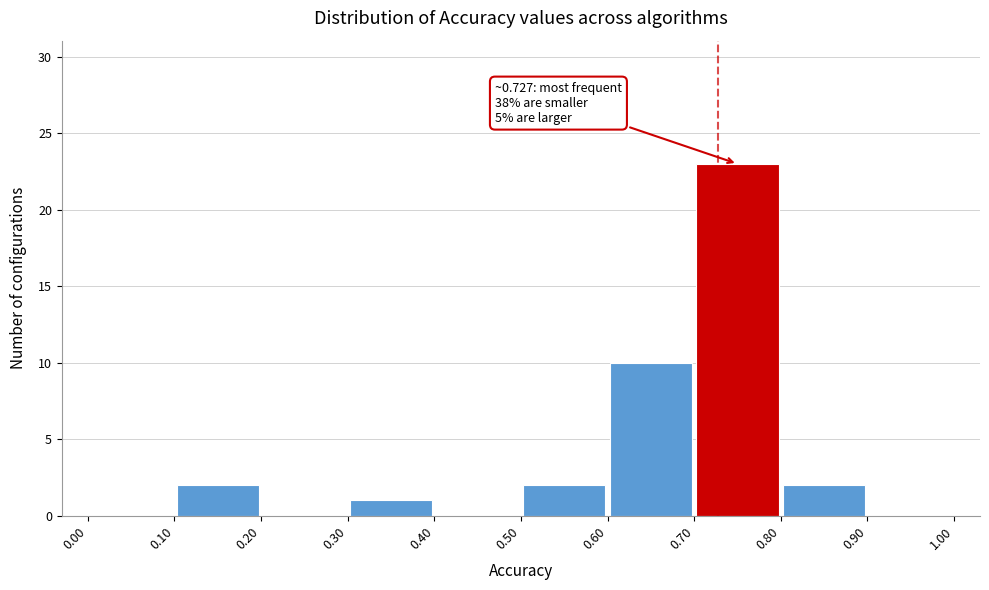

Which range on the x-axis has the tallest bar?

0.70 to 0.80